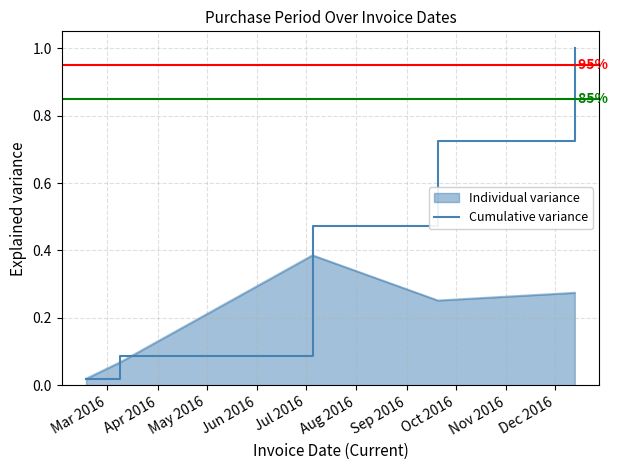

Does the chart display data point markers on the line(s)?

No